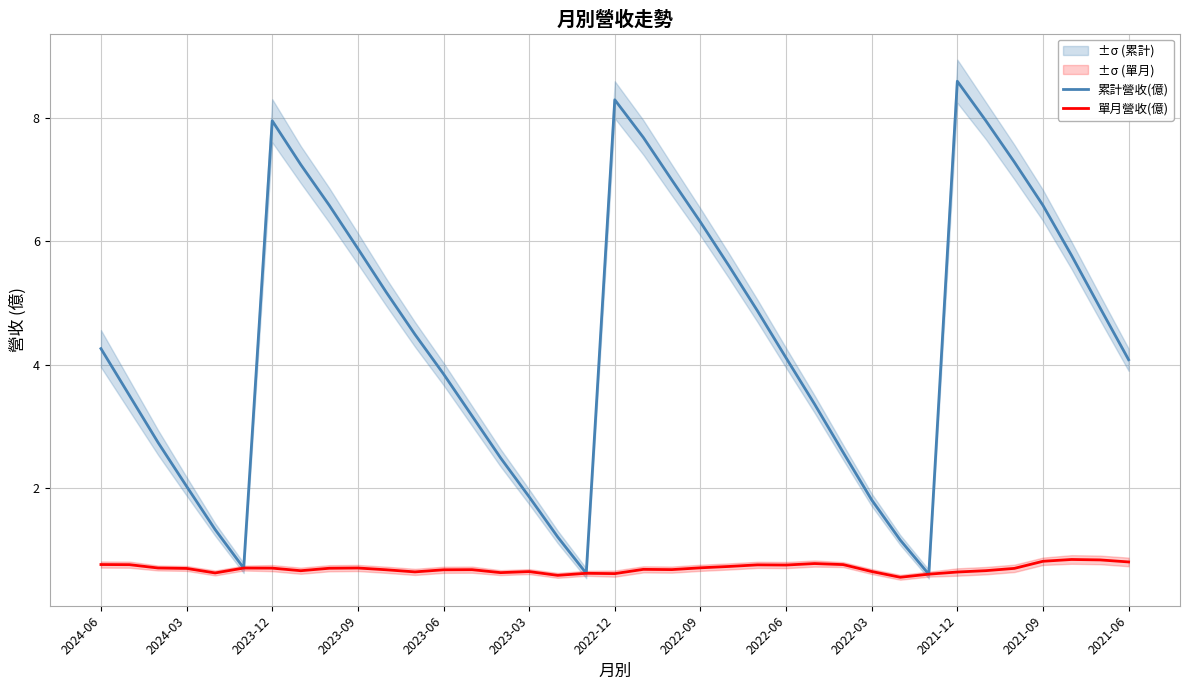

True or false: 單月營收(億) has a value of 0.3 at 2022-09.

False